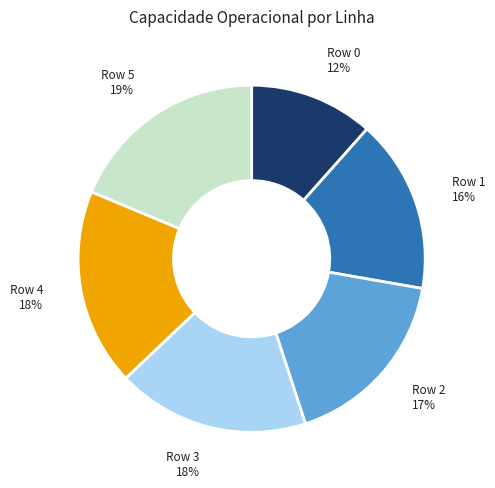

Count the number of slices in the pie.

6